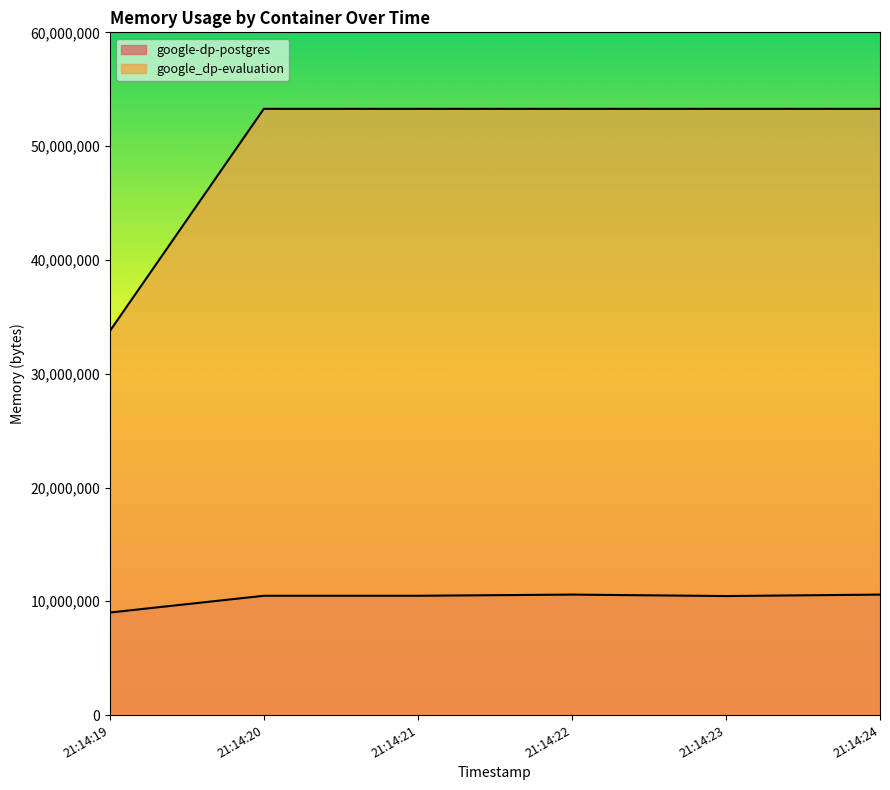

What is the smallest value displayed?

9011200